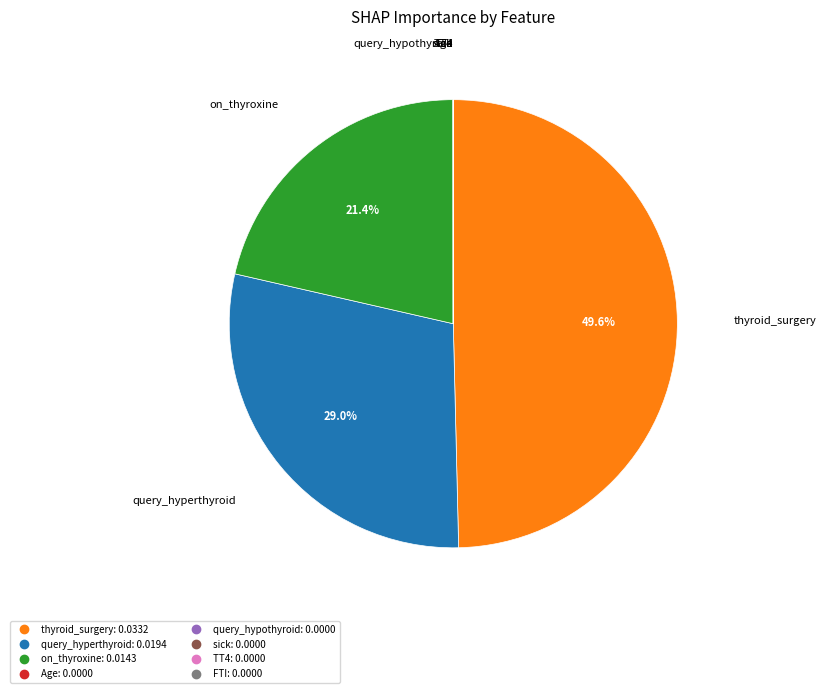

Which category has the biggest portion of the pie?

thyroid_surgery